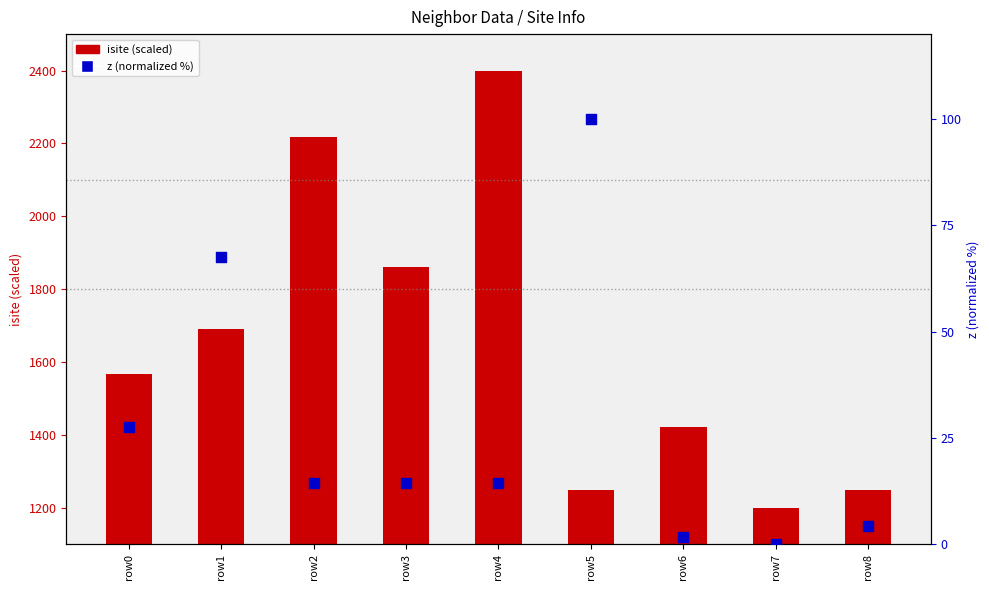

What is the total value across all series at row2?

2230.7